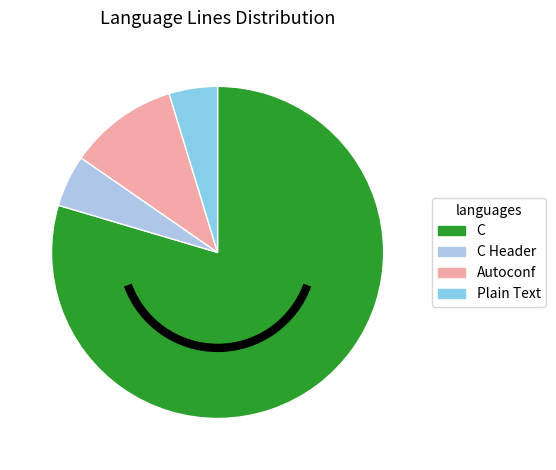

Between Plain Text and C, which is larger?

C